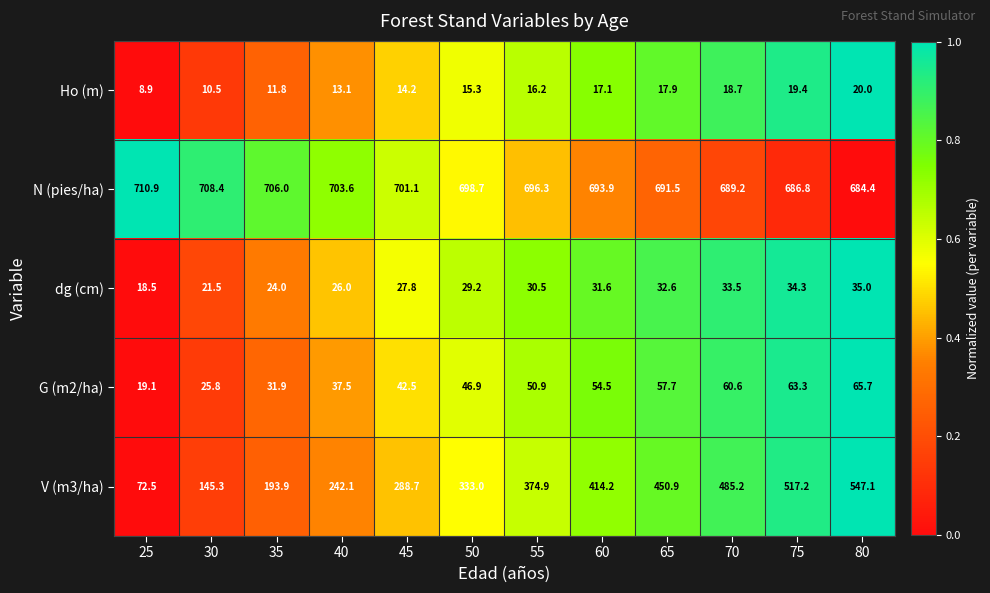

What is the total value across all series at 40?

1022.3